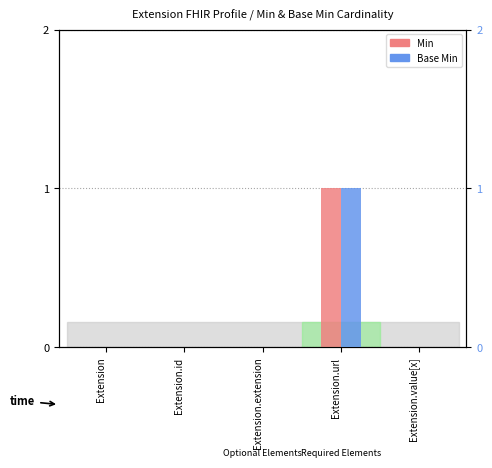

The Base Min series shows 0 at Extension.extension. True or false?

True